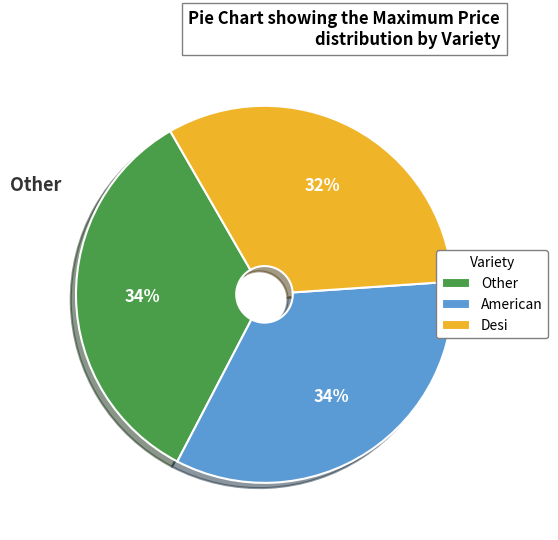

Which category has the smallest portion of the pie?

Desi